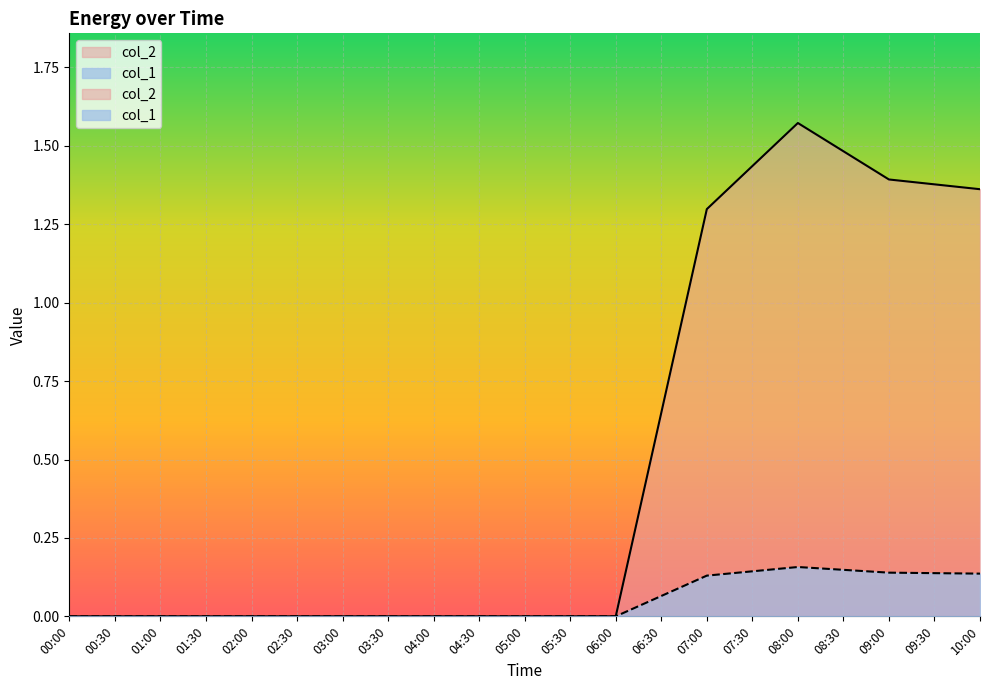

Is the value of col_2 at 03:00 greater than the value of col_1 at 03:00?

No